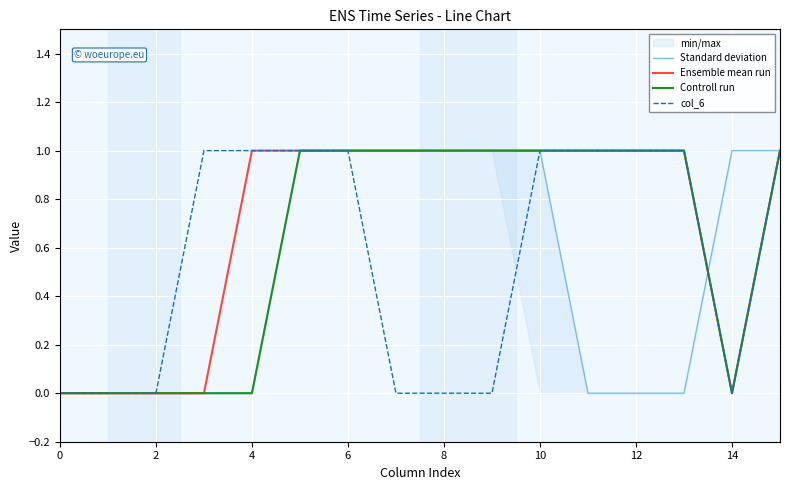

List the series in order of their peak value, highest first.

Standard deviation, Ensemble mean run, Controll run, col_6